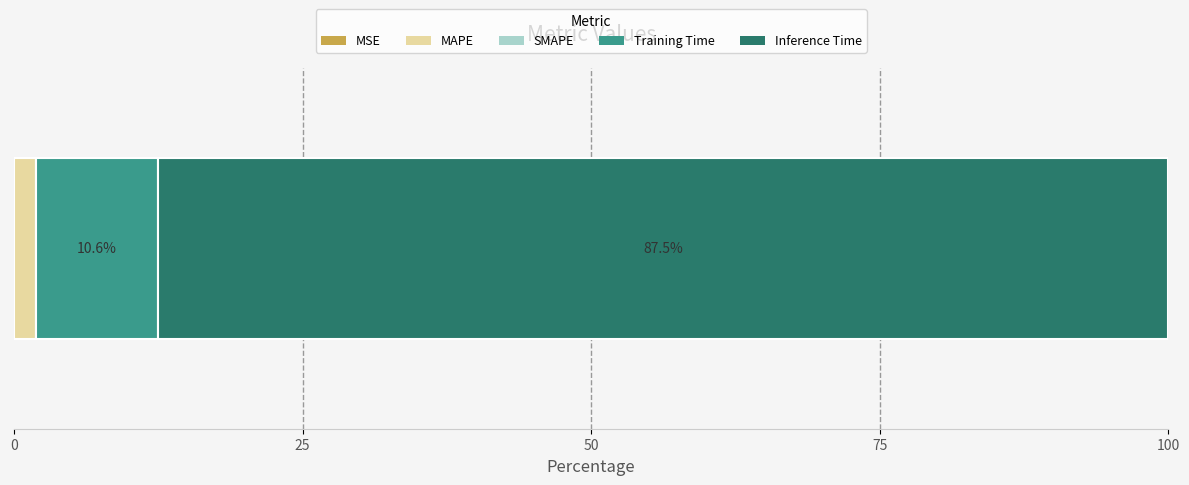

Count the number of data series in this chart.

4